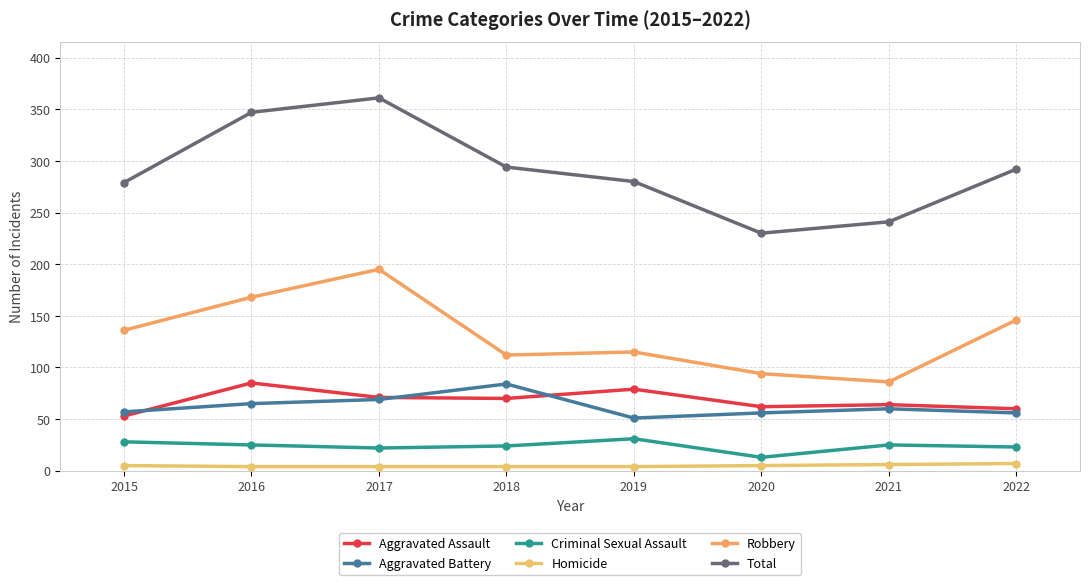

What is the value of the Aggravated Assault point at the 3rd from the left?

71